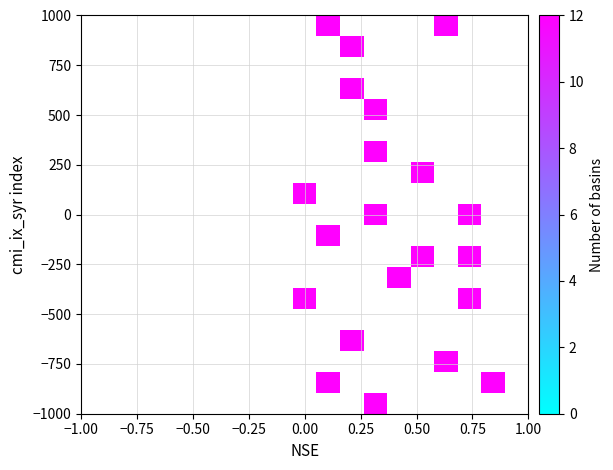

What is the range of Y values (max minus min)?

1816